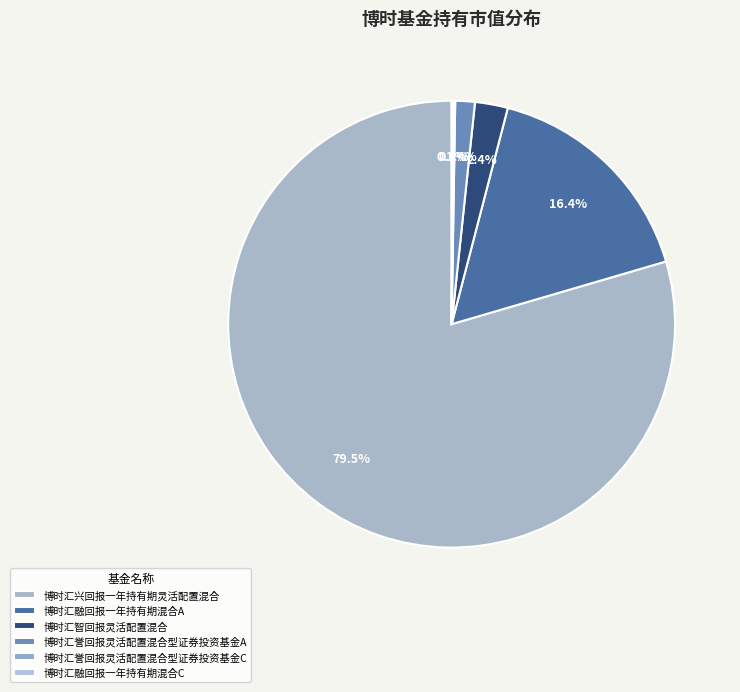

How many segments does this pie chart have?

6